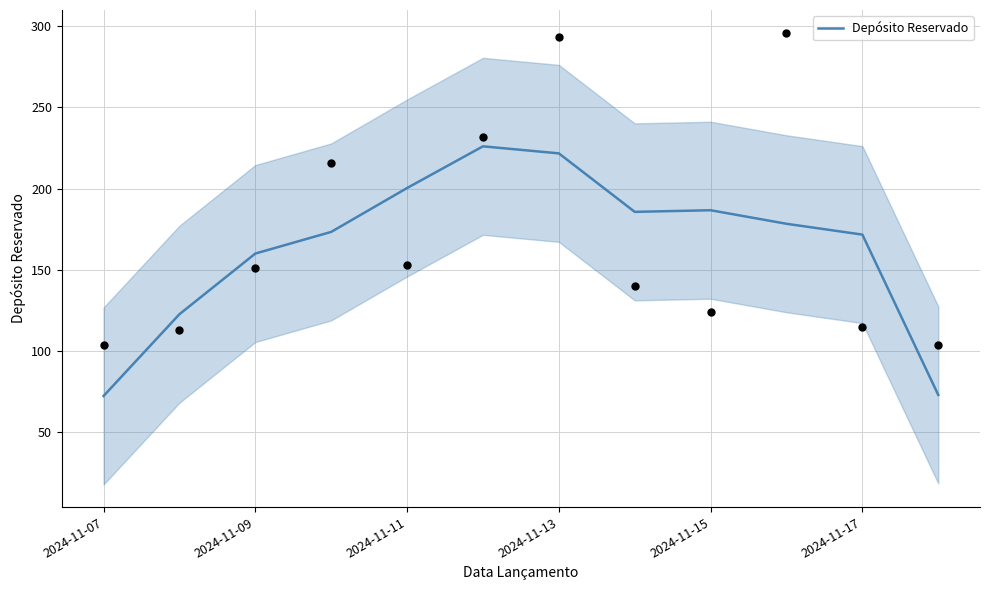

The value of Depósito Reservado at 2024-11-09 is 160.0. True or false?

True